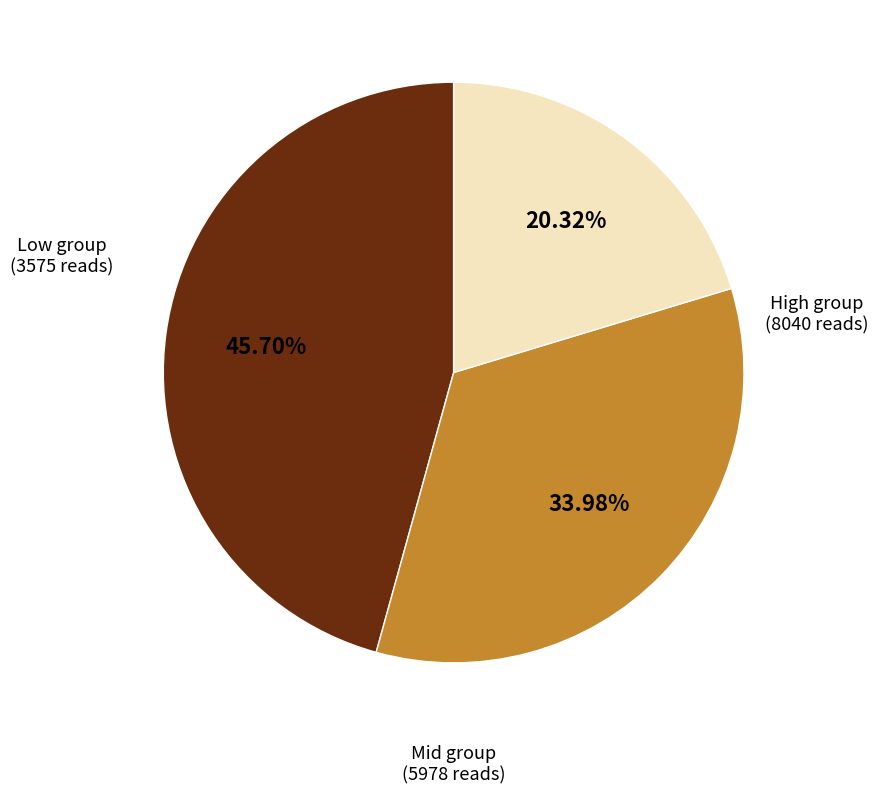

Is there any slice that represents more than half of the pie?

No